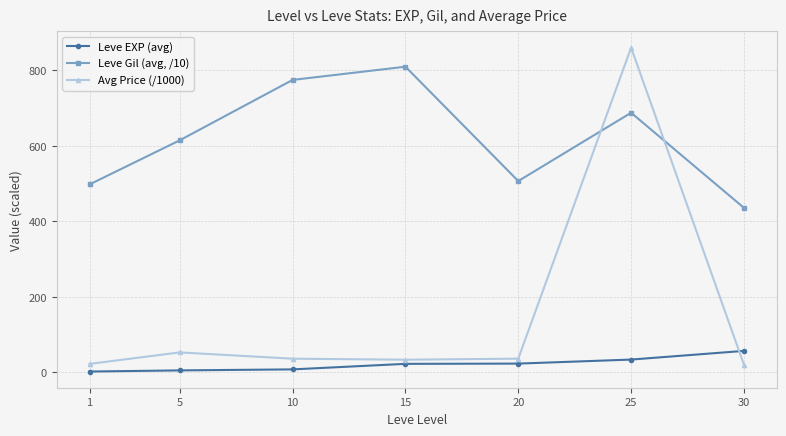

What is the difference between the maximum and minimum values in the Leve Gil (avg, /10) series?

374.0